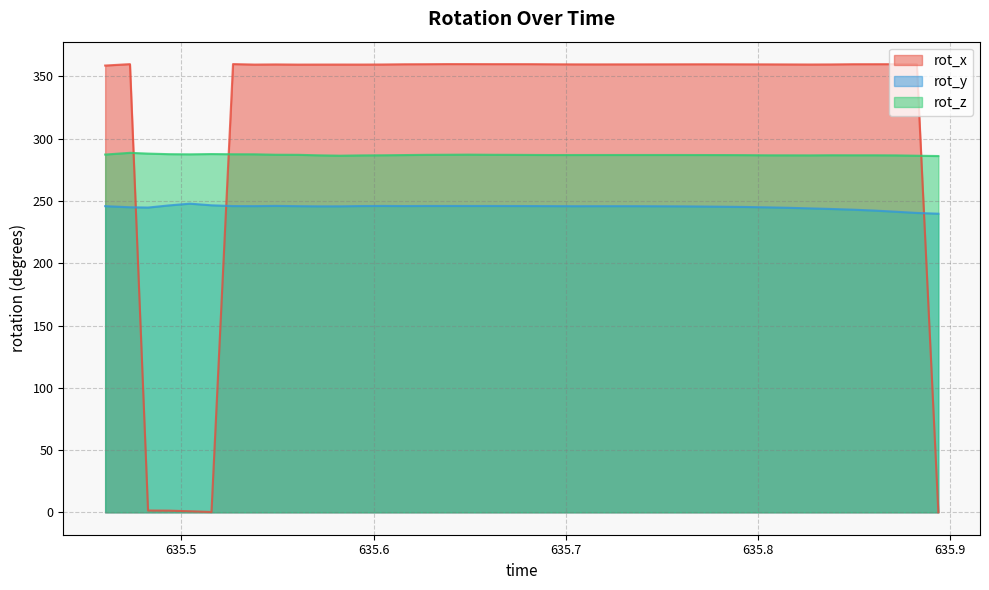

What is the maximum value for rot_y?

247.8